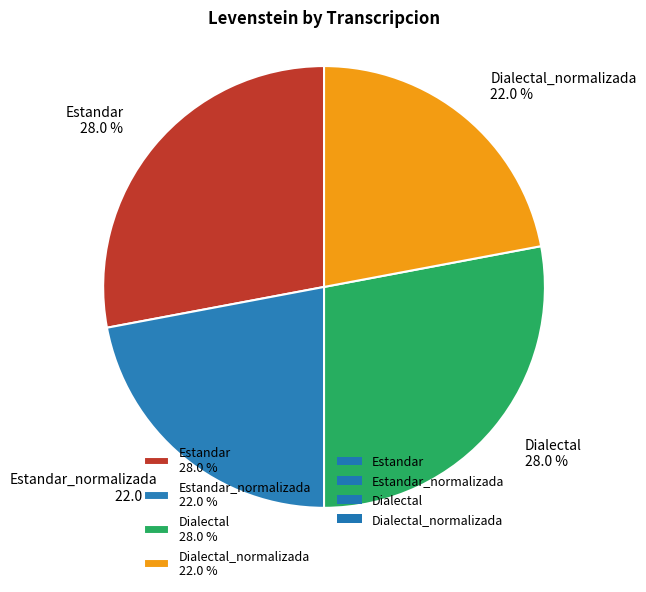

Count the number of slices in the pie.

4